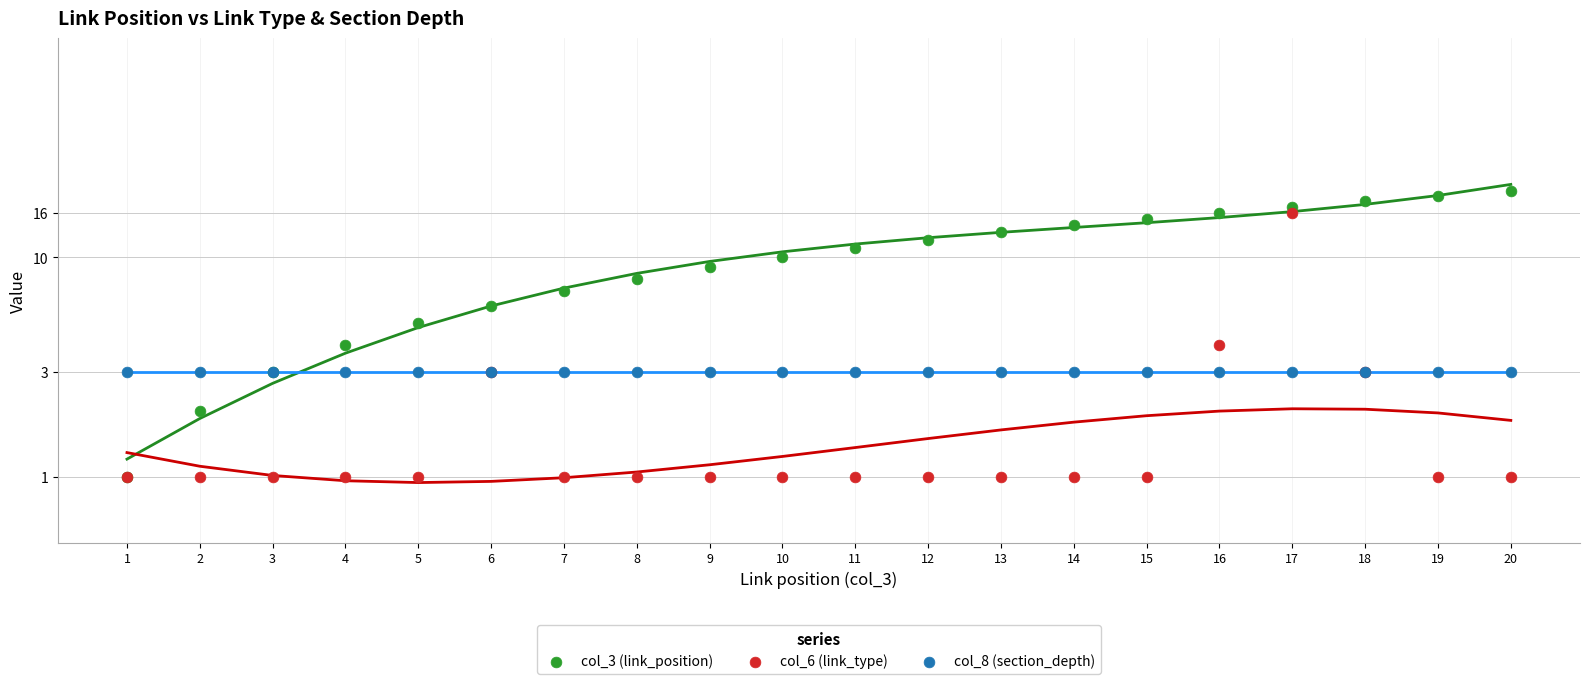

Which series has the largest Y range (max minus min)?

col_3 (link_position)